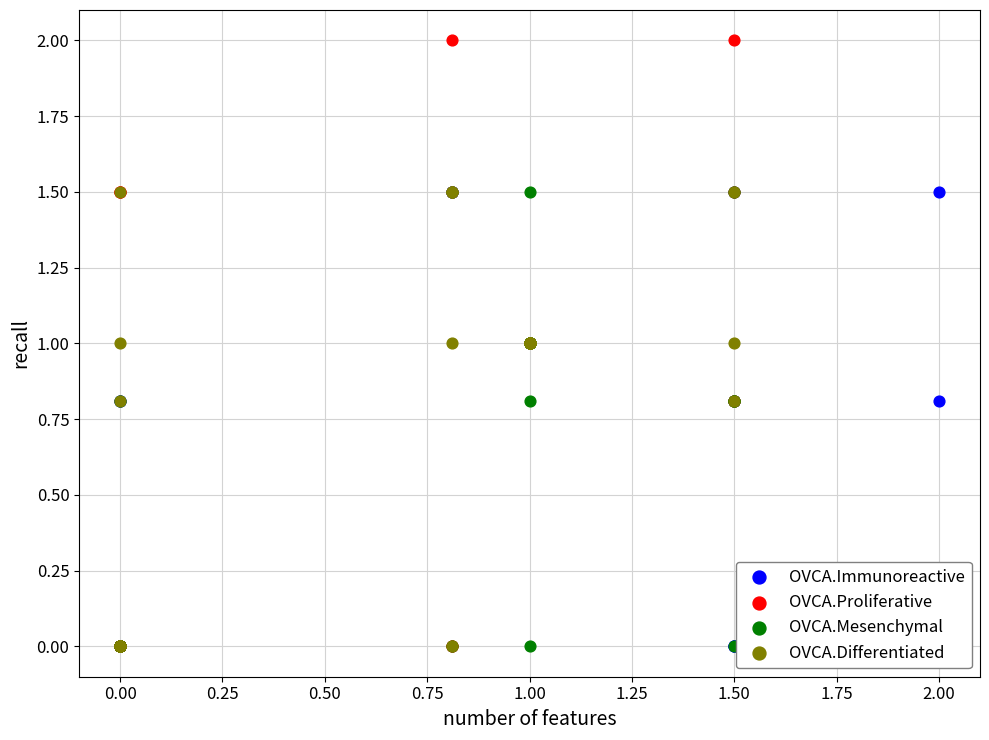

Which series contains the highest Y value?

OVCA.Proliferative